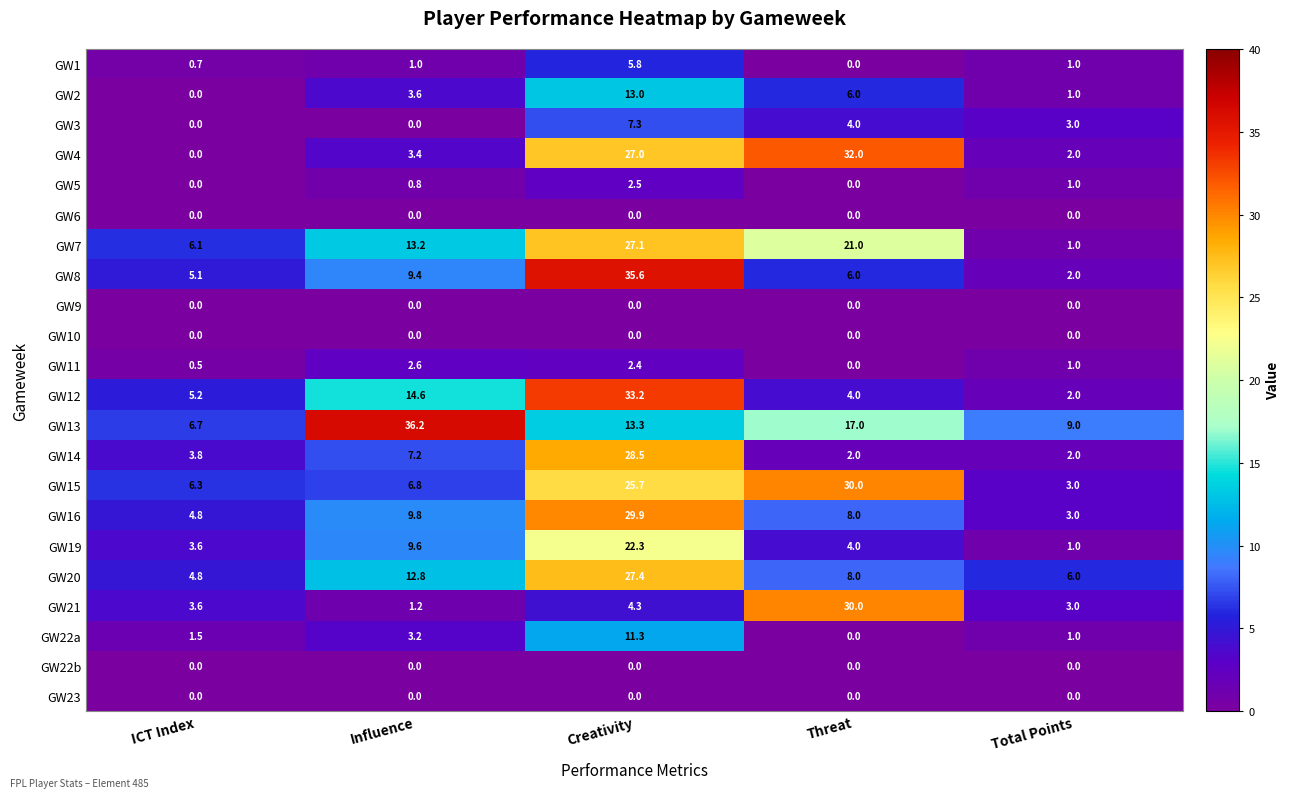

How many data points does each series have?

5